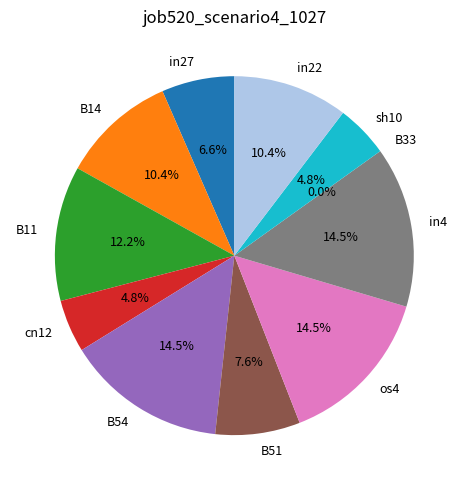

True or false: sh10 accounts for 1% of the total.

False